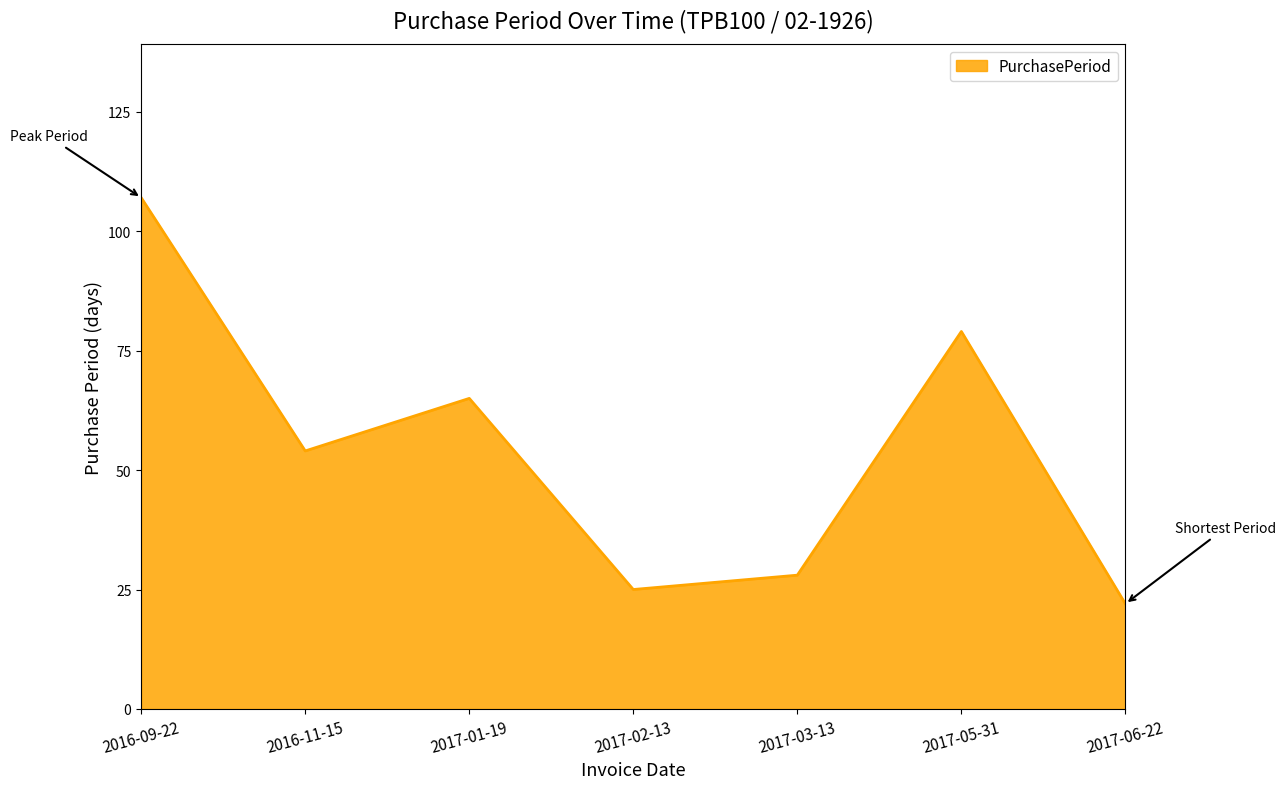

What is the difference between the values at 2017-02-13 and 2017-06-22?

3